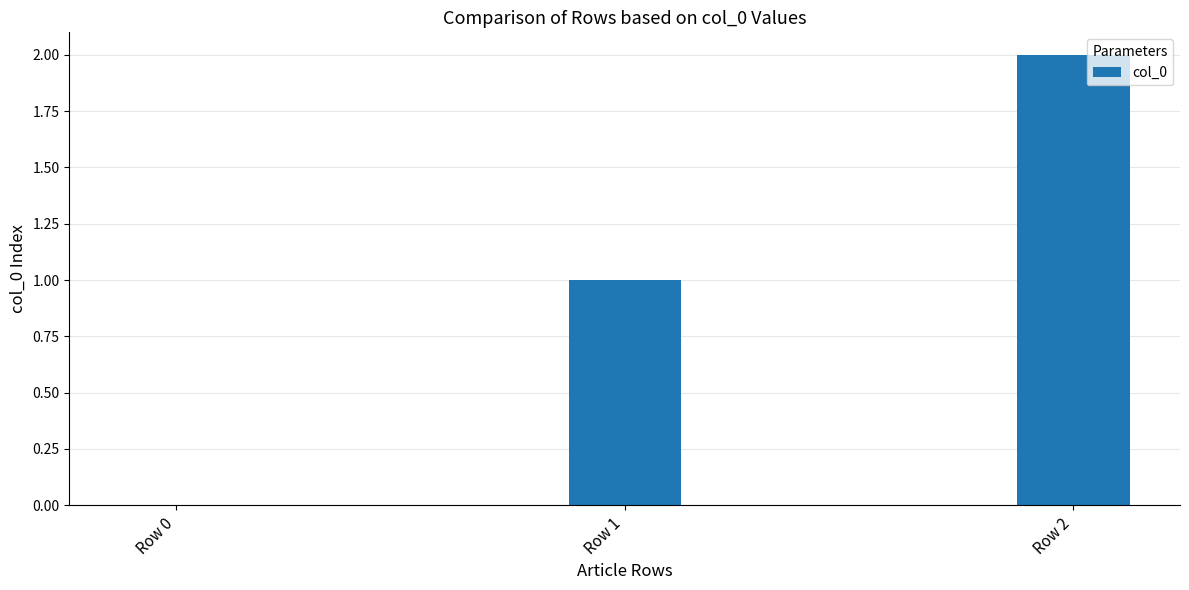

How many series are shown in this chart?

1